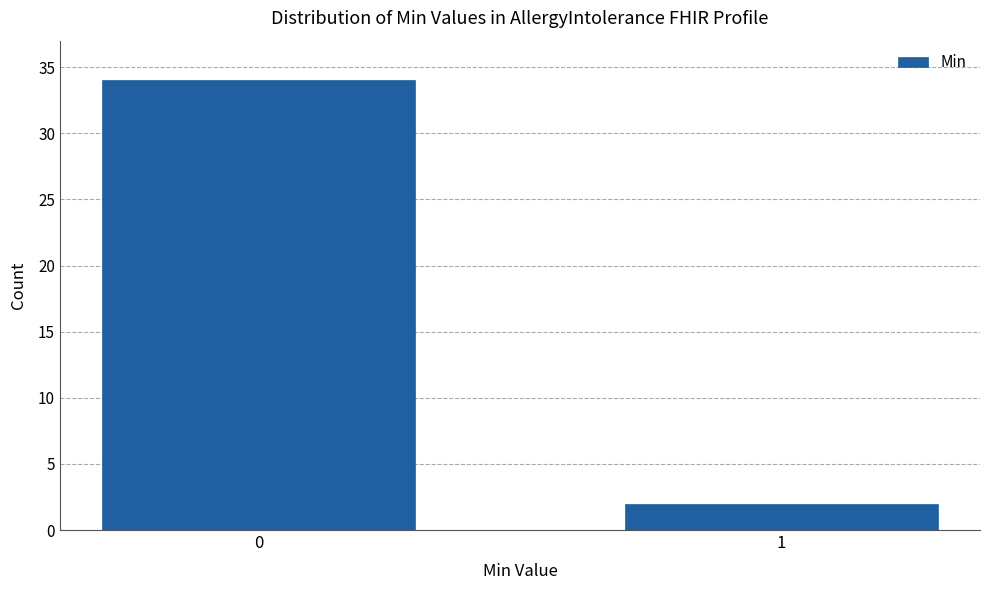

Reading left to right, list all the values displayed in this chart.

34	2